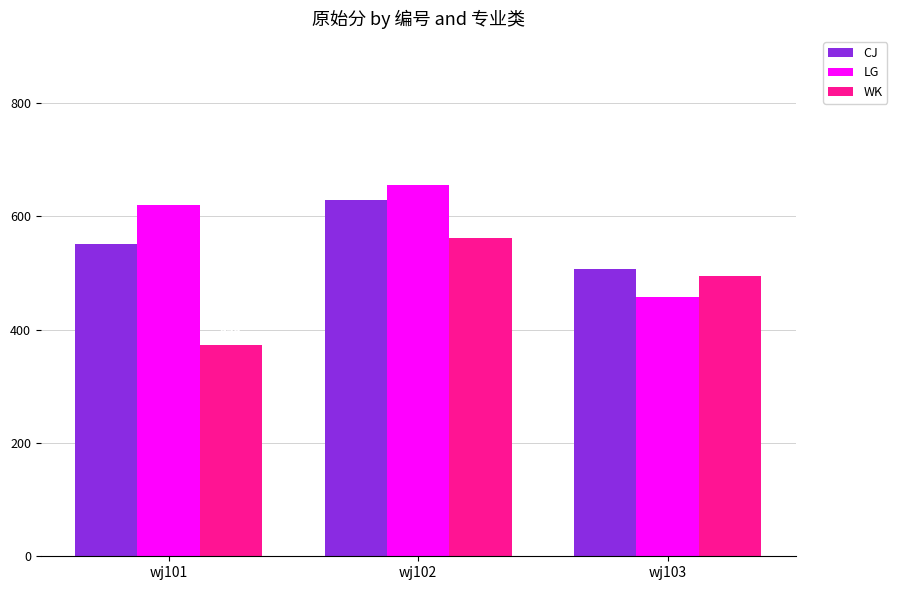

The value of LG at wj101 is 333. True or false?

False